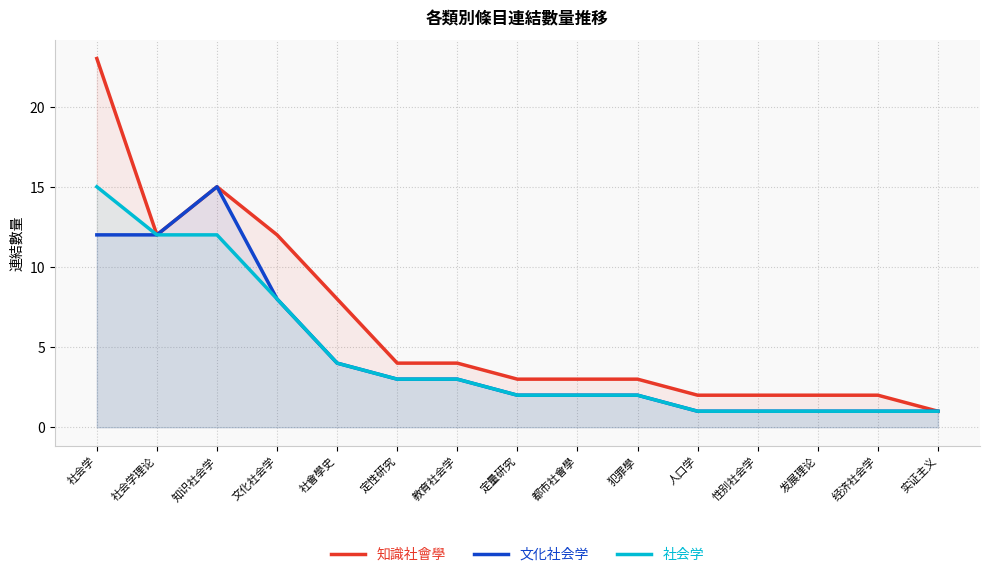

At which label is 社会学 closest to 8?

文化社会学